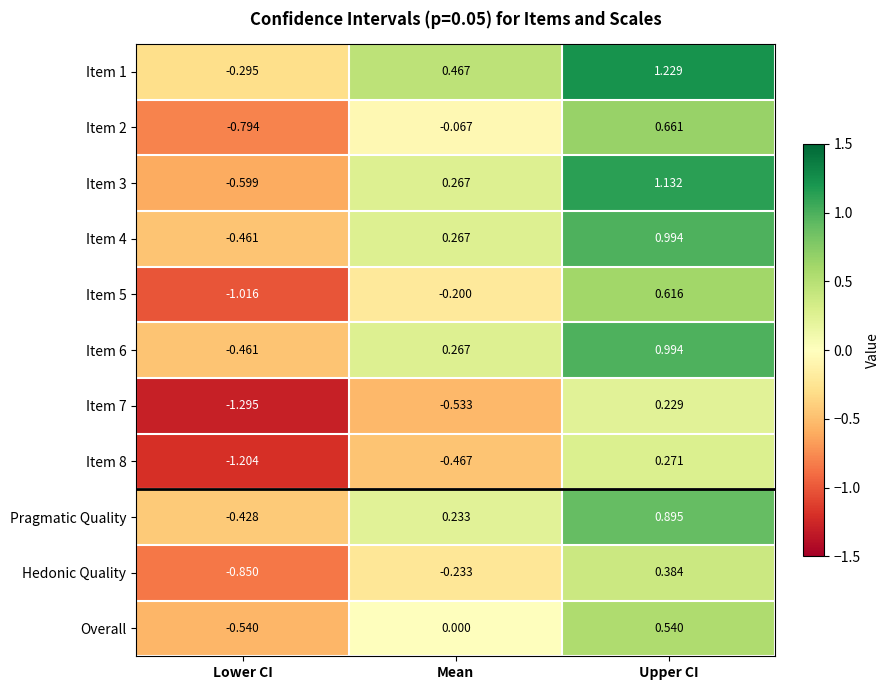

Is the value of Item 2 at Upper CI greater than the value of Item 8 at Lower CI?

Yes